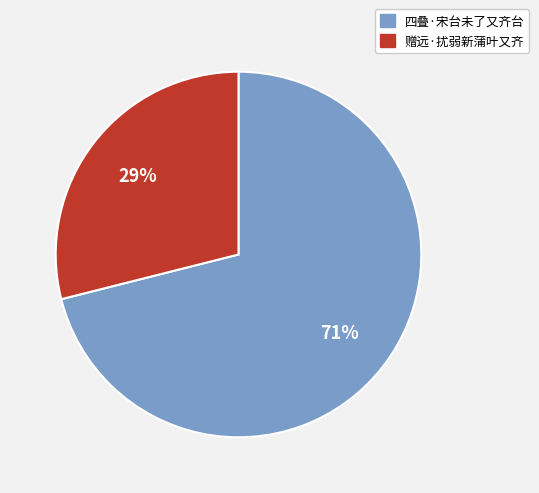

Rank the categories by value from highest to lowest.

四叠·宋台未了又齐台, 赠远·扰弱新蒲叶又齐